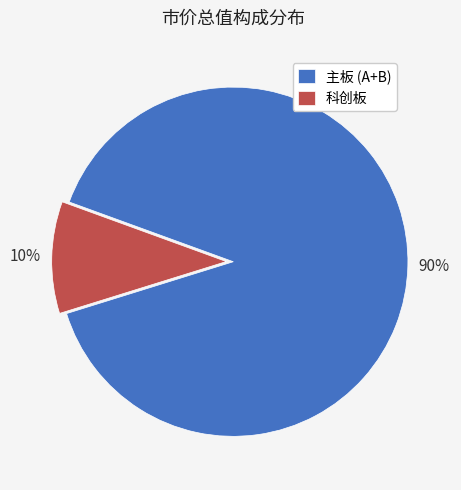

Is the sum of 科创板 and 主板 (A+B) greater than half?

Yes